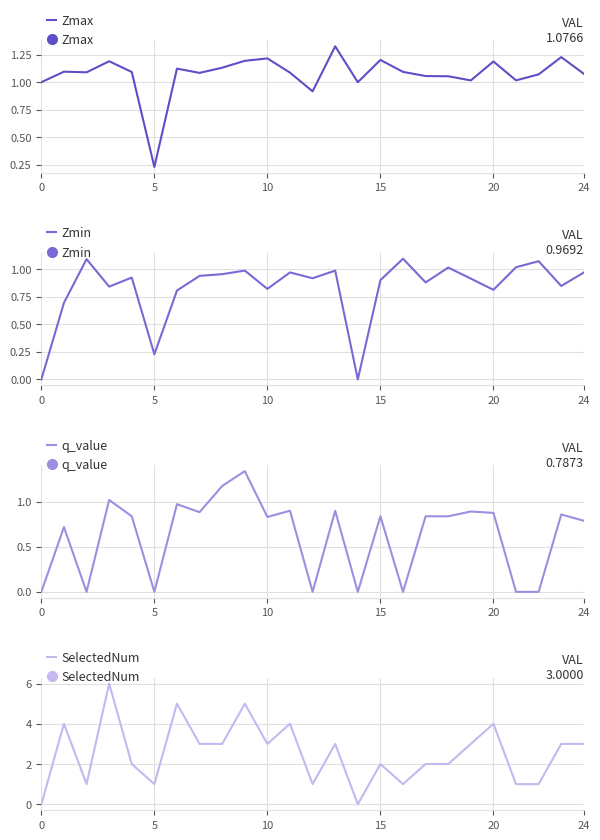

What is the maximum value for SelectedNum?

6